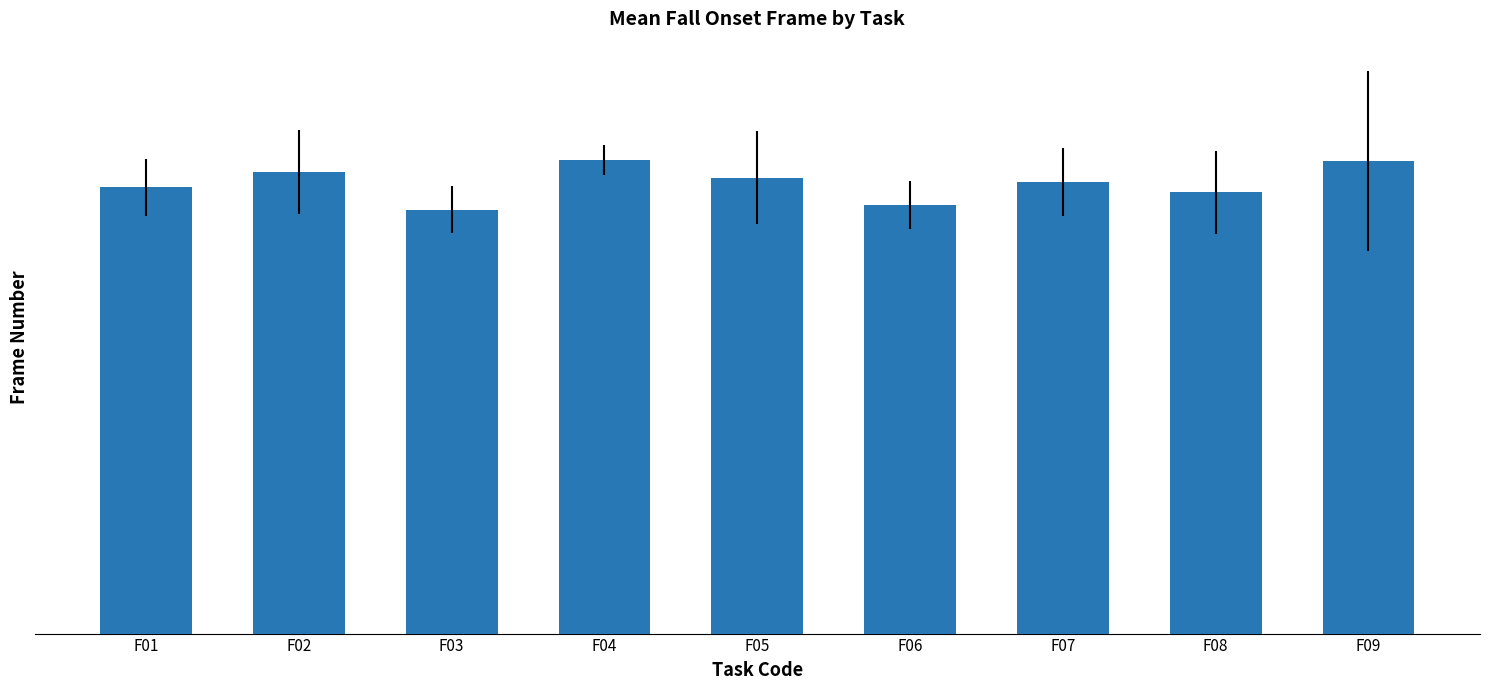

List the labels in order of value, smallest first.

F03, F06, F08, F01, F07, F05, F02, F09, F04